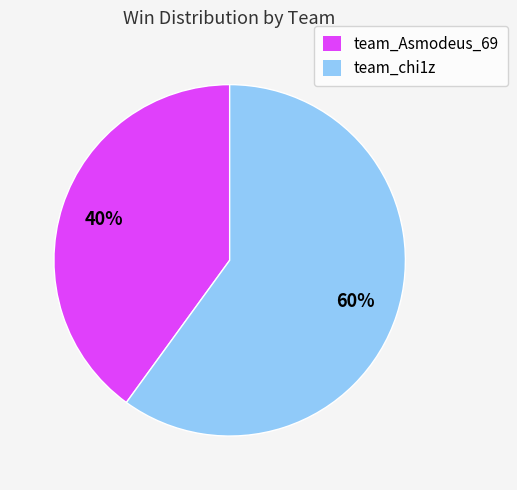

Which slice is the smallest?

team_Asmodeus_69